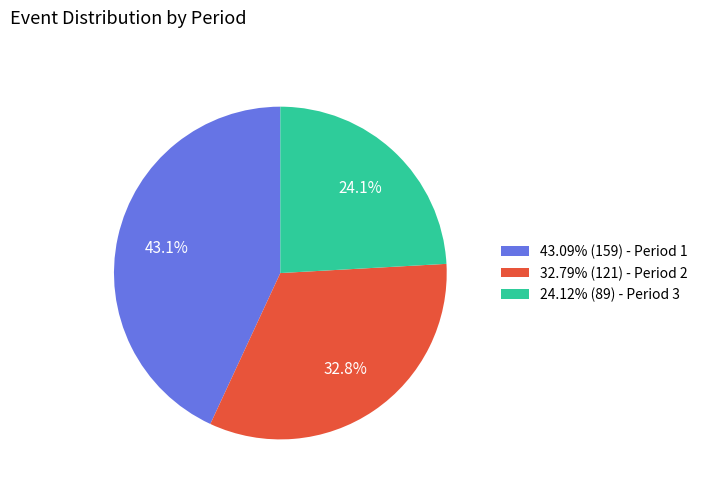

Is there any slice that represents more than half of the pie?

No